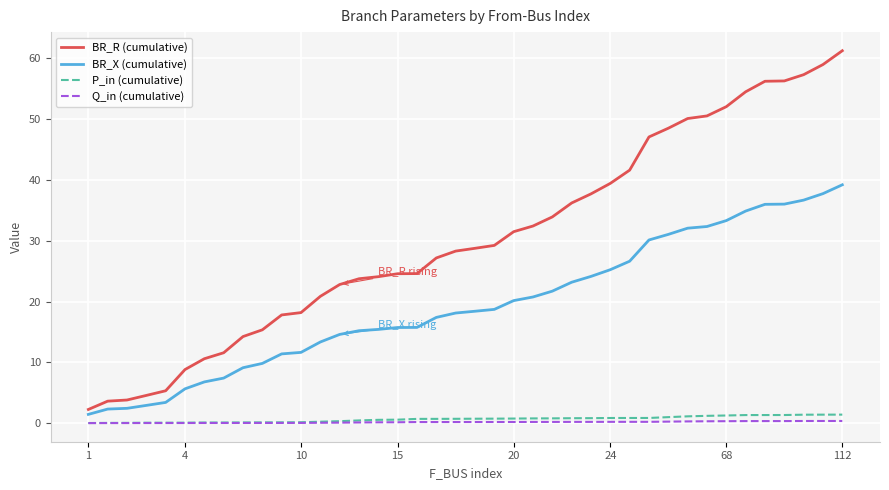

What is the greatest value displayed?

61.3